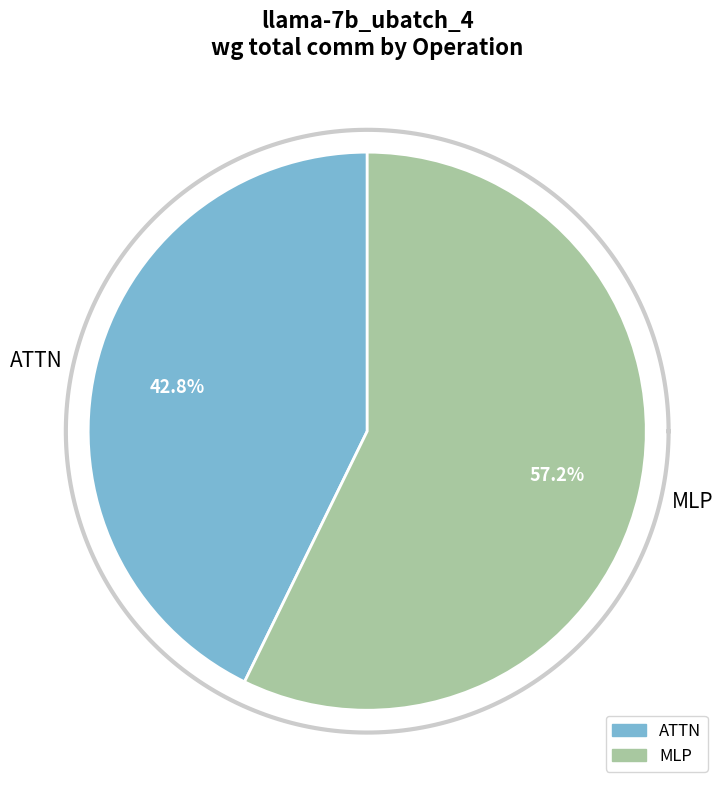

Combined, what portion of the pie is MLP and ATTN?

100.0%